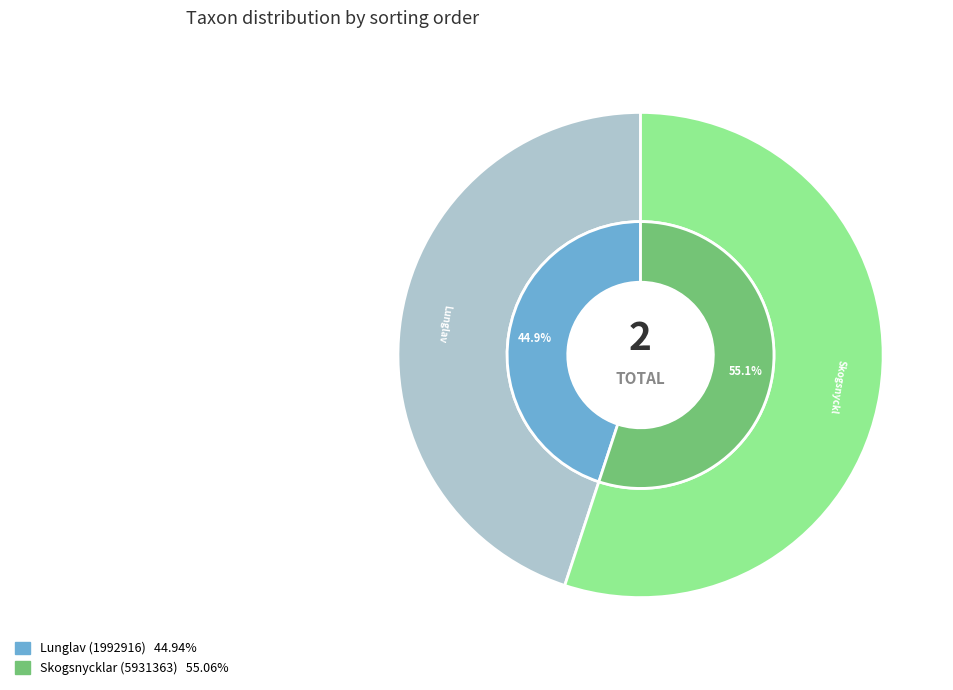

Is it true that Lunglav (1992916) is 37% of the pie?

False